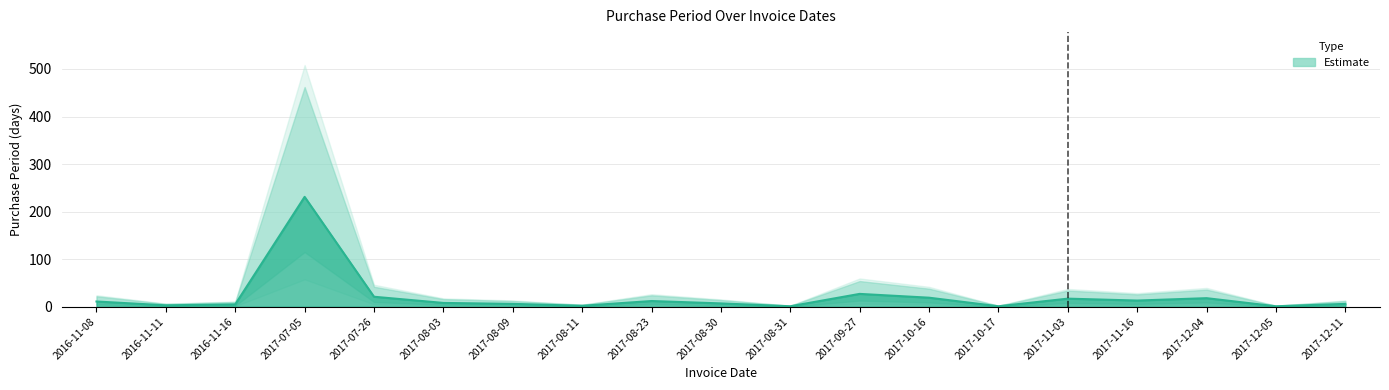

True or false: upper has a value of 34 at 2017-11-03.

True